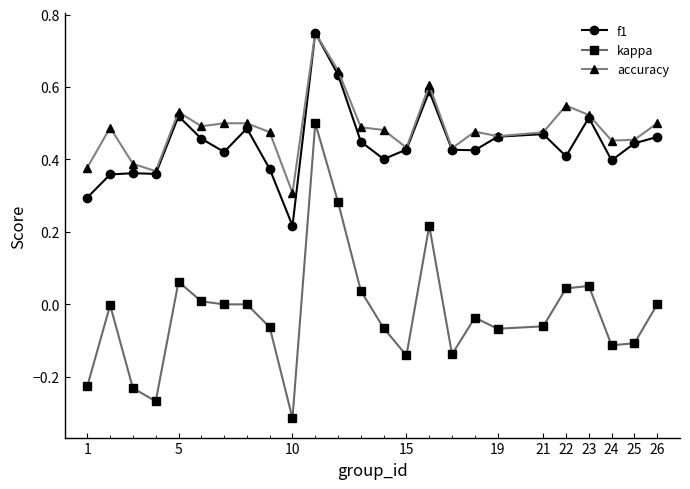

True or false: f1 and kappa cross at least once.

False